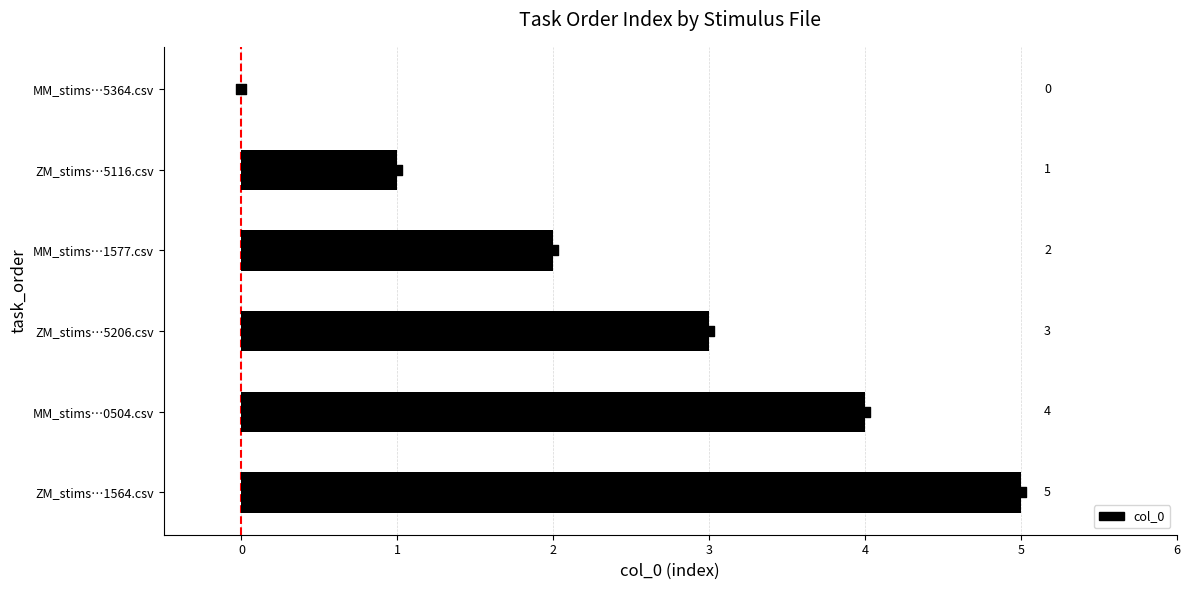

What is the change in value from MM_stims…1577.csv to MM_stims…0504.csv?

+2